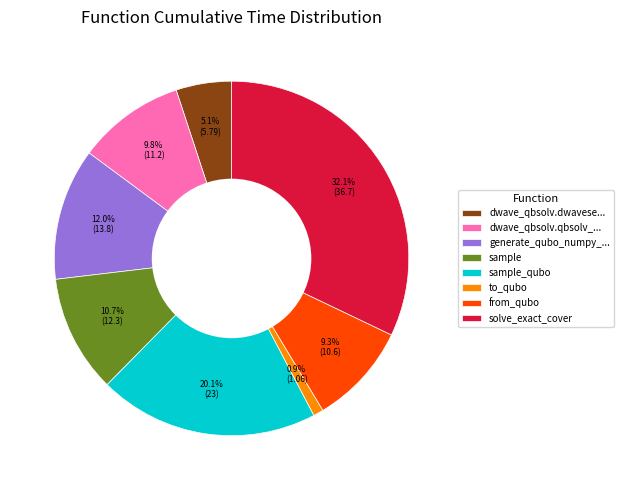

What percentage is the from_qubo slice, to the nearest percent?

9%